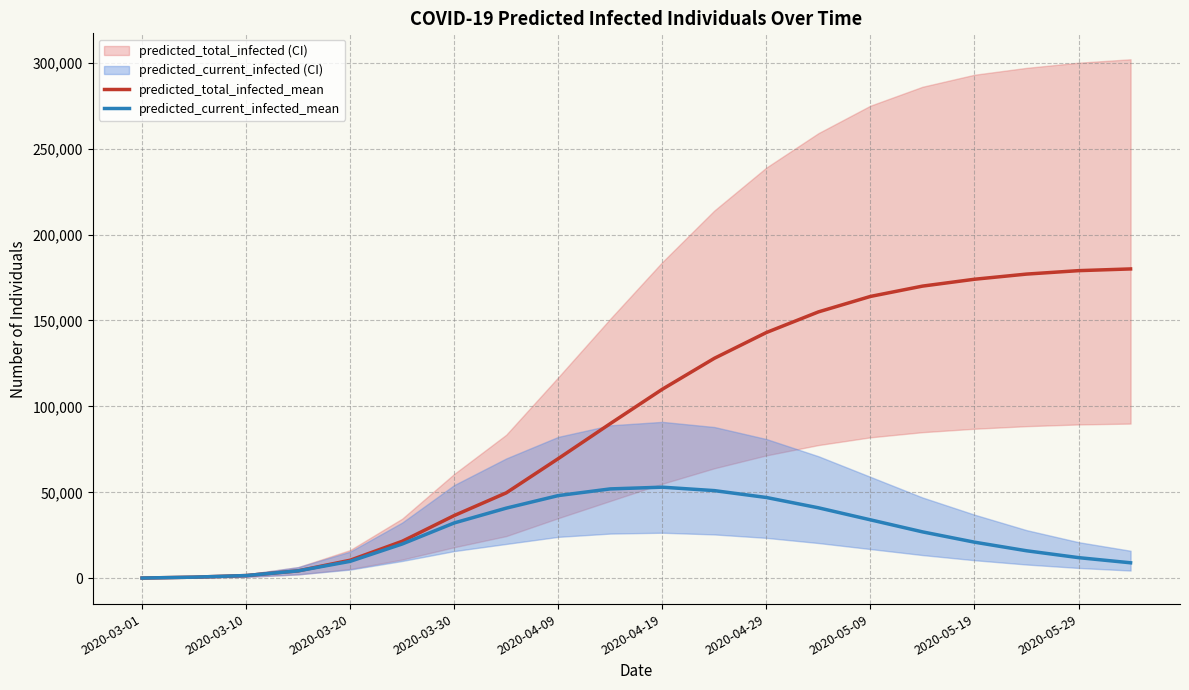

What is the highest value of the predicted_total_infected_mean series?

180000